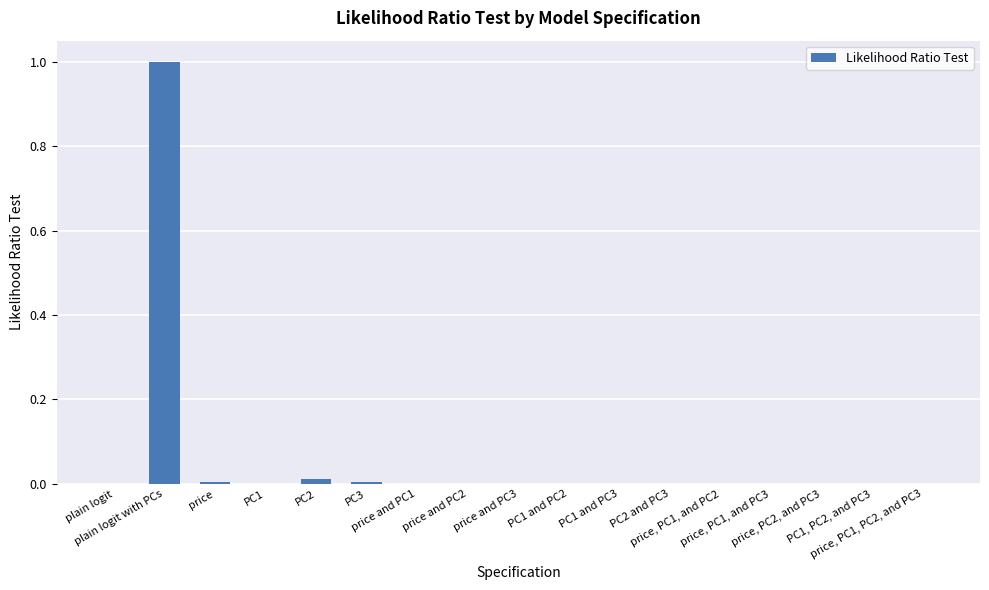

How many series are shown in this chart?

1